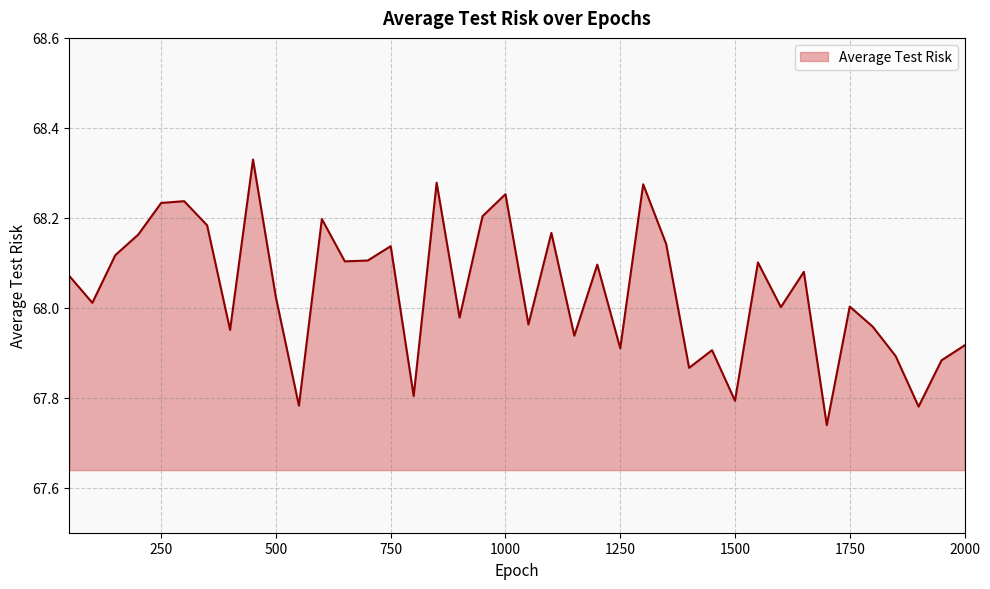

What is the difference between the maximum and minimum values?

0.6